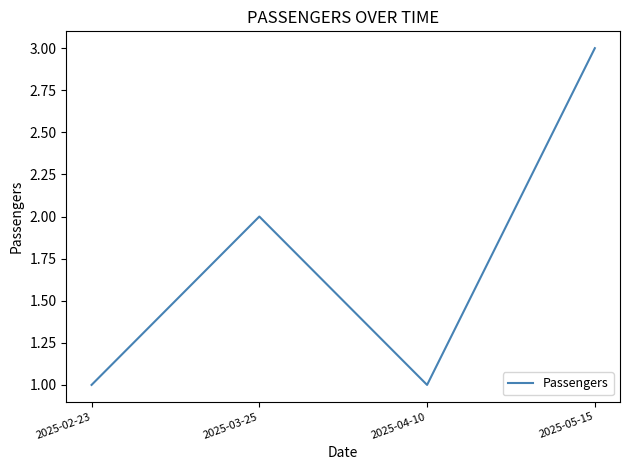

Where is the first local minimum?

2025-04-10